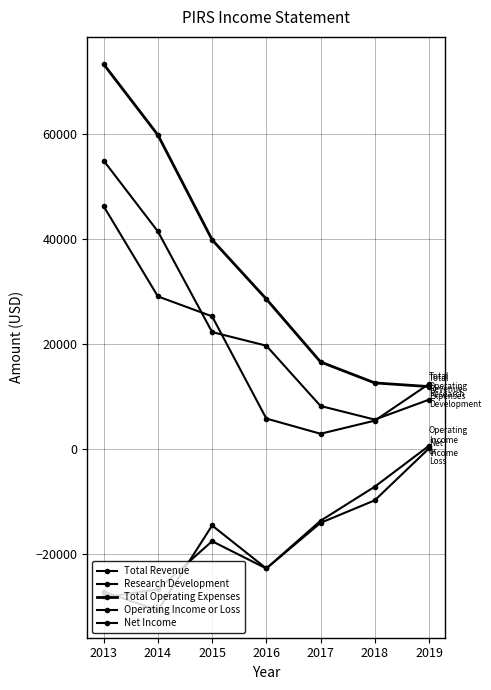

How many categories are shown in the chart?

7